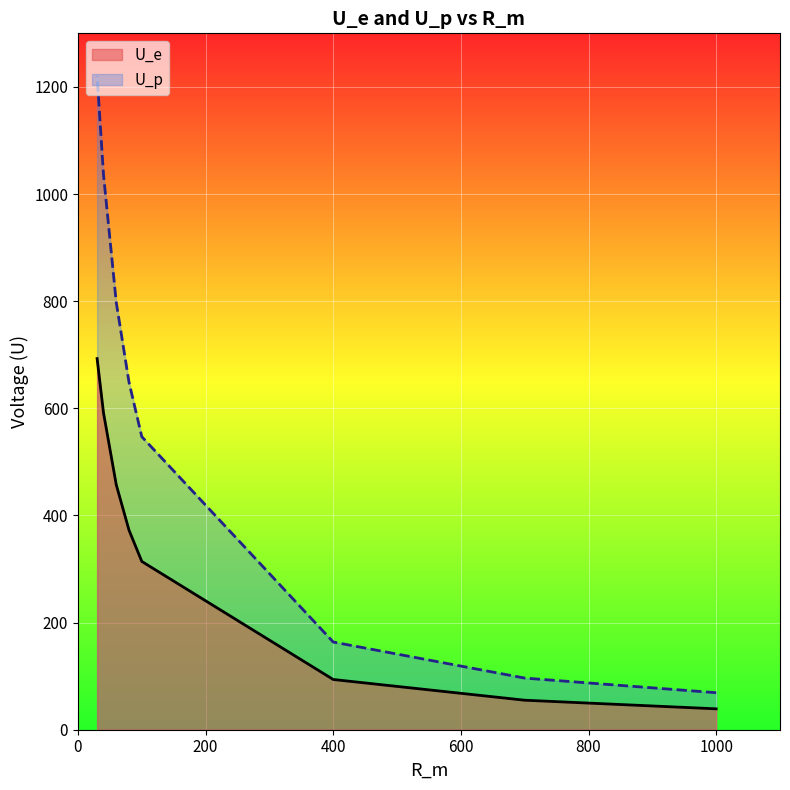

Reading left to right, list all the values displayed in this chart.

U_e: 1000=39.0	700=55.1	400=93.8	100=314.1	80=372.4	60=457.3	40=591.6	30=692.8
U_p: 1000=69.1	700=96.4	400=163.7	100=547.0	80=648.5	60=797.6	40=1036.3	30=1220.3